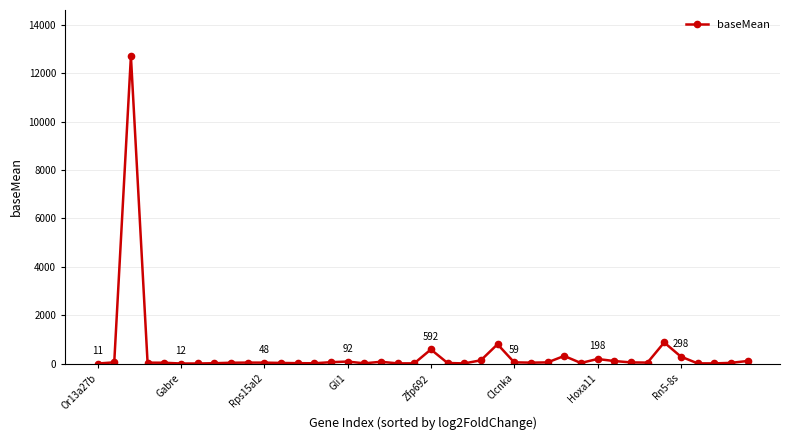

What is the maximum value shown in the chart?

12703.7